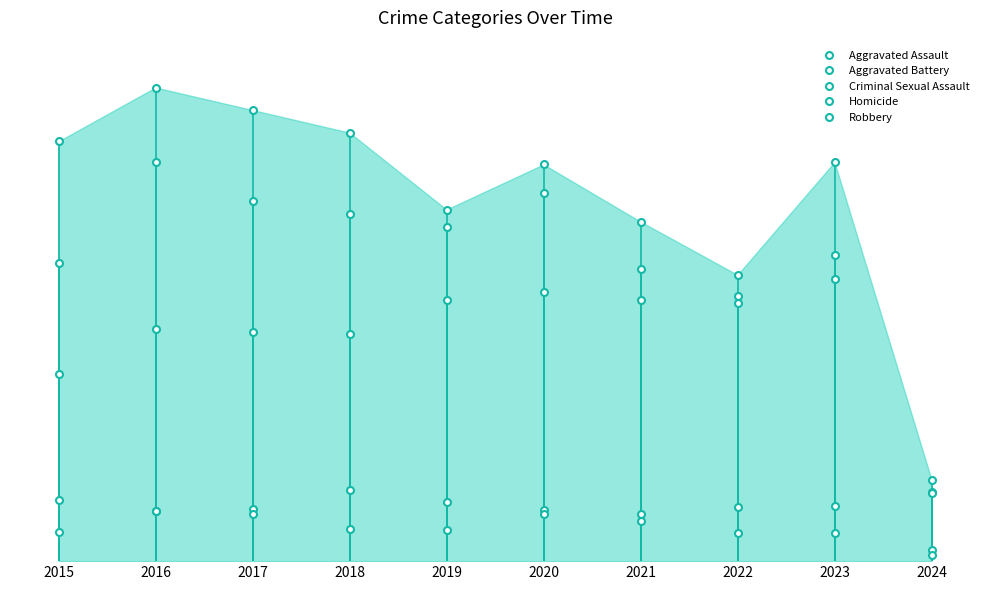

Does the chart have visible grid lines?

No